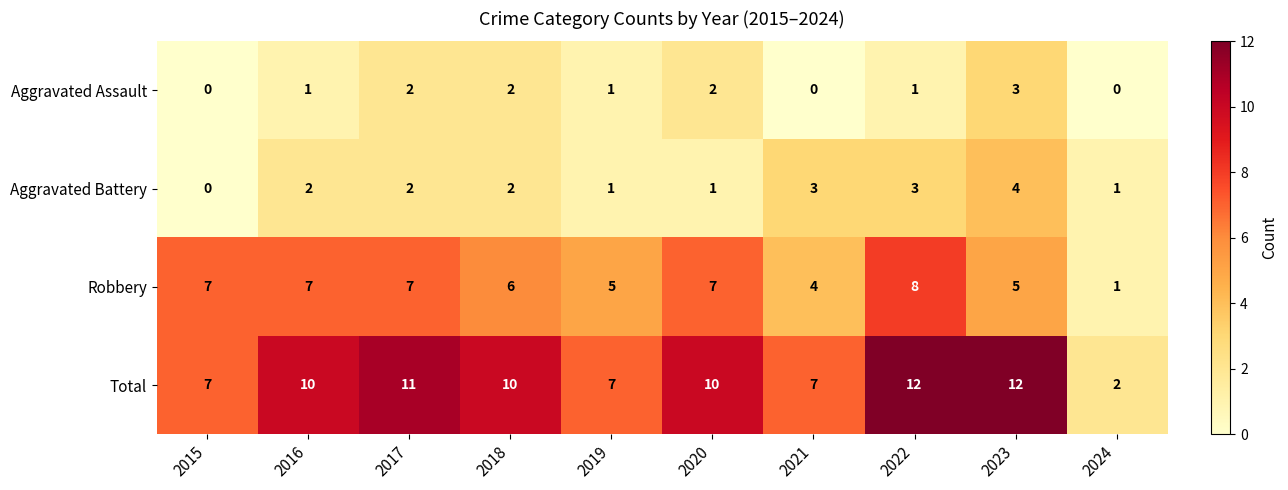

What is the total value across all series at 2021?

14